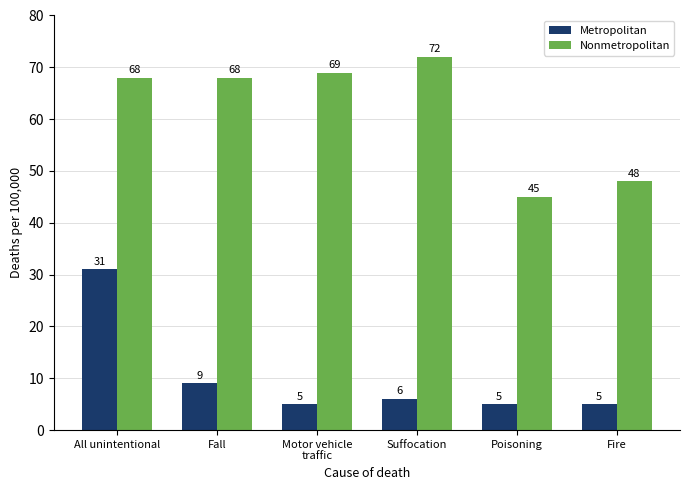

What is the total value across all series at Suffocation?

78